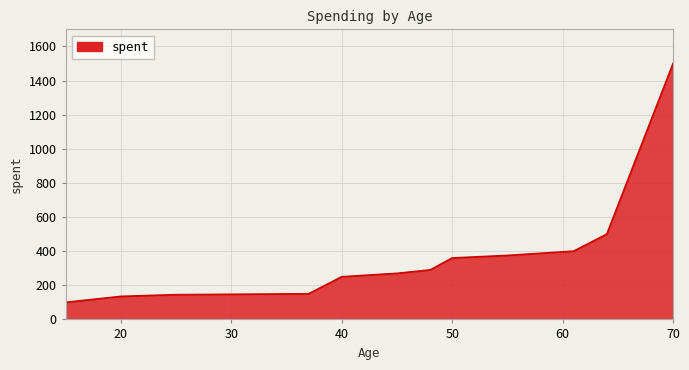

The value at 50 is 562. True or false?

False